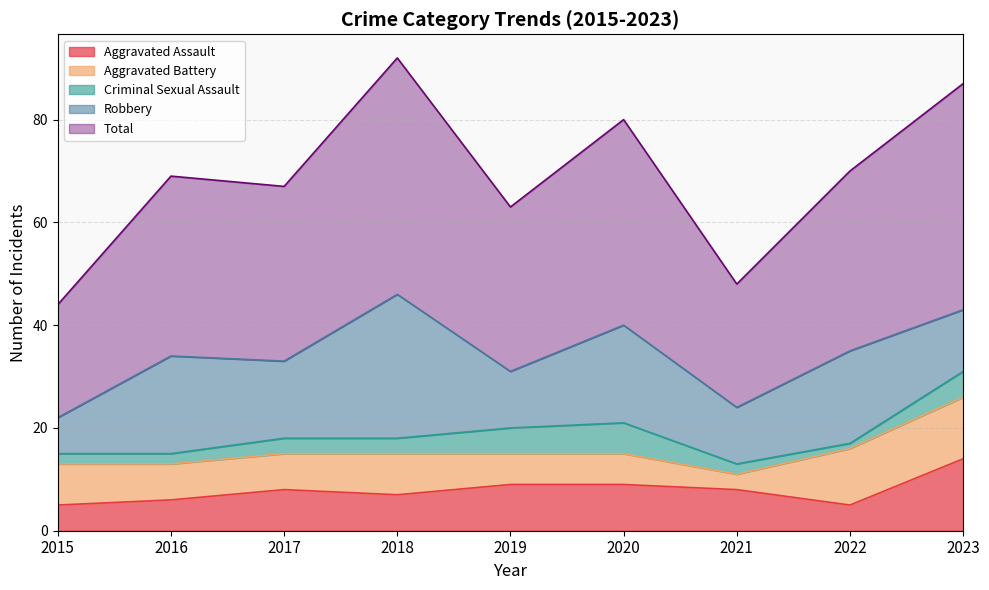

List the labels in order of Robbery value, smallest first.

2015, 2019, 2021, 2023, 2017, 2022, 2016, 2020, 2018